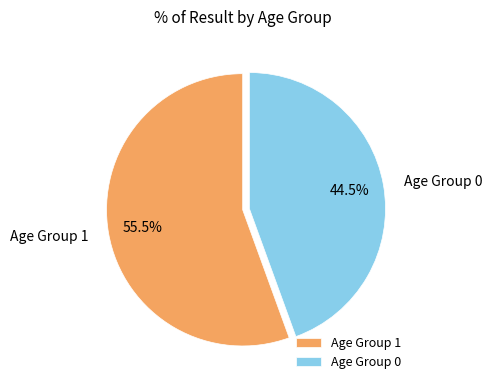

Rank the categories by value from highest to lowest.

Age Group 1, Age Group 0